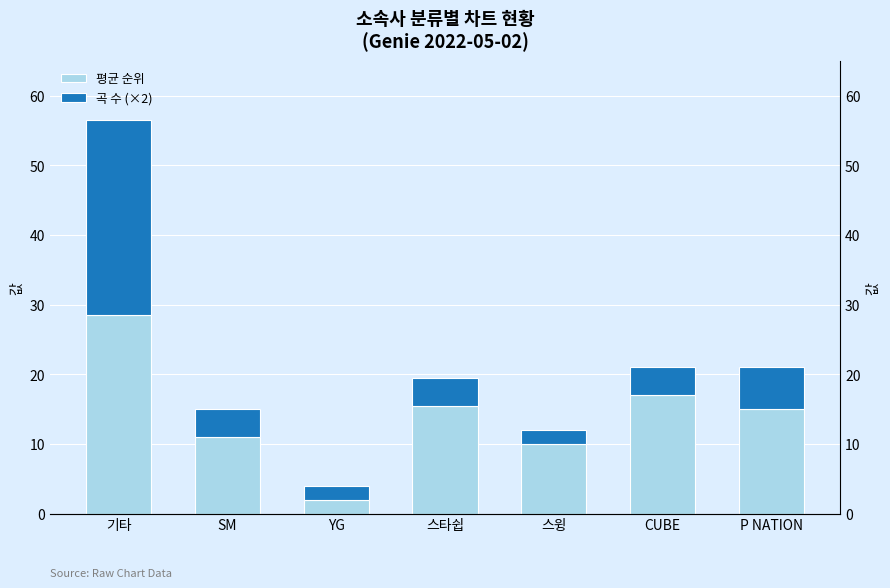

The value of 곡 수 (×2) at P NATION is 2.6. True or false?

False